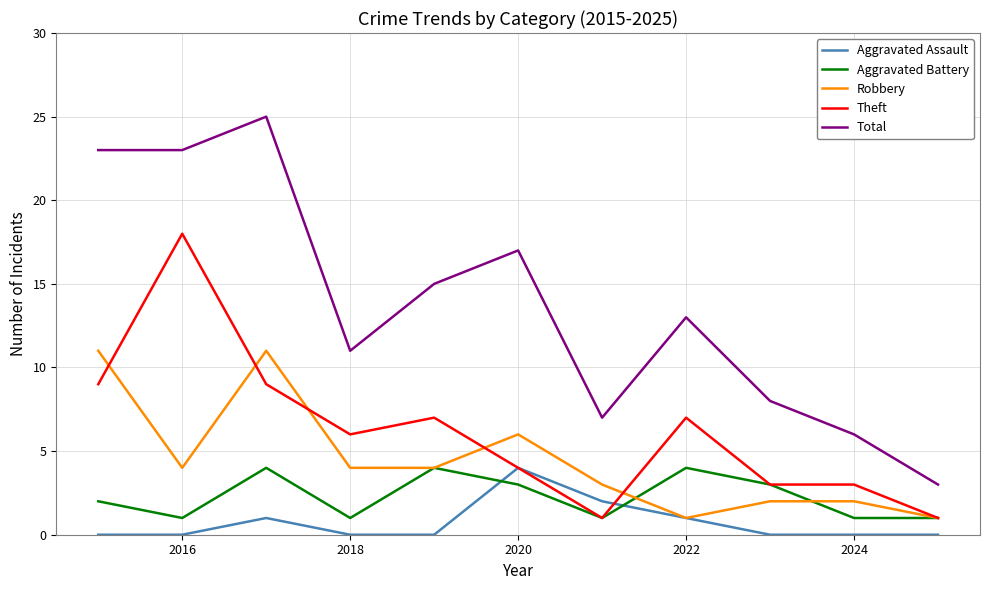

Which series has the largest total across all categories?

Total